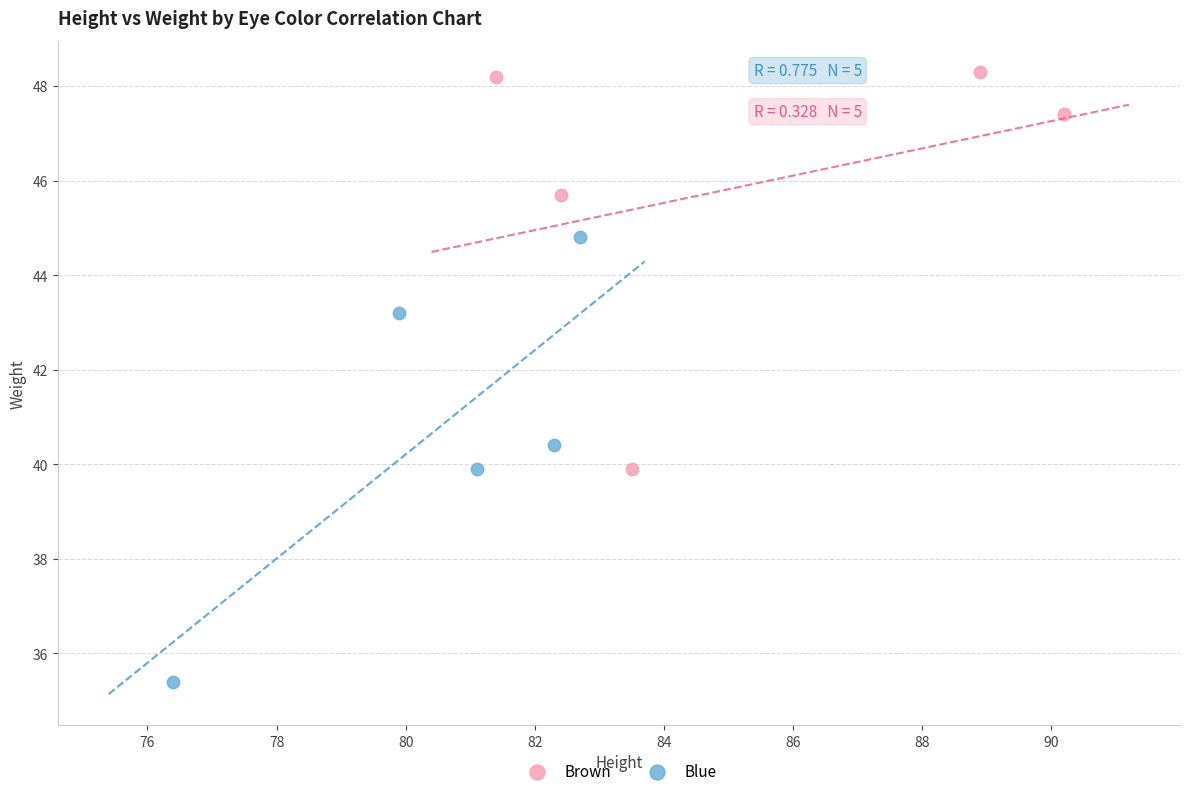

Which series reaches the minimum Y coordinate?

Blue